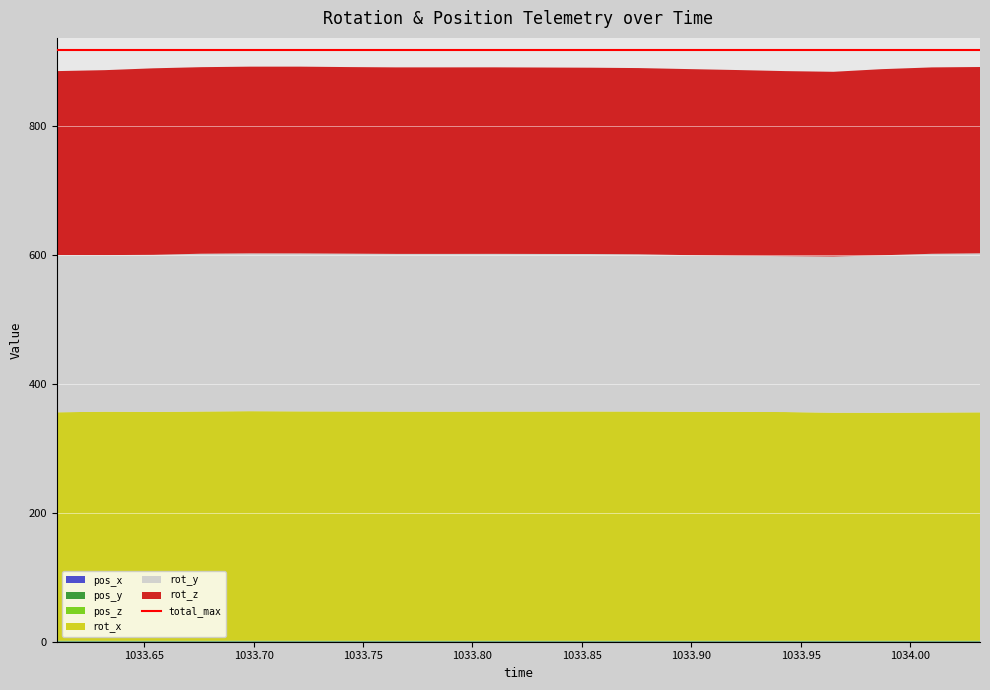

Reading left to right, what are all the values shown in this chart?

pos_x: 1033.61=0.2	1033.632=0.2	1033.654=0.2	1033.676=0.2	1033.698=0.2	1033.721=0.2	1033.743=0.2	1033.765=0.2	1033.787=0.2	1033.81=0.2	1033.832=0.2	1033.854=0.2	1033.876=0.2	1033.899=0.2	1033.921=0.2	1033.943=0.2	1033.965=0.2	1033.987=0.2	1034.01=0.2	1034.032=0.2
pos_y: 1033.61=0.9	1033.632=0.9	1033.654=0.9	1033.676=0.9	1033.698=0.9	1033.721=0.9	1033.743=0.9	1033.765=0.9	1033.787=0.9	1033.81=0.9	1033.832=0.9	1033.854=0.9	1033.876=0.9	1033.899=0.9	1033.921=0.9	1033.943=0.9	1033.965=0.9	1033.987=0.9	1034.01=0.9	1034.032=0.9
pos_z: 1033.61=0.4	1033.632=0.4	1033.654=0.4	1033.676=0.4	1033.698=0.4	1033.721=0.4	1033.743=0.4	1033.765=0.4	1033.787=0.4	1033.81=0.4	1033.832=0.4	1033.854=0.4	1033.876=0.4	1033.899=0.4	1033.921=0.4	1033.943=0.4	1033.965=0.4	1033.987=0.4	1034.01=0.4	1034.032=0.5
rot_x: 1033.61=354.5	1033.632=355.5	1033.654=355.1	1033.676=355.8	1033.698=356.3	1033.721=356.0	1033.743=355.8	1033.765=355.6	1033.787=355.6	1033.81=355.7	1033.832=355.7	1033.854=355.8	1033.876=355.7	1033.899=355.4	1033.921=355.2	1033.943=354.9	1033.965=353.9	1033.987=353.8	1034.01=354.1	1034.032=354.5
rot_y: 1033.61=244.2	1033.632=243.1	1033.654=243.9	1033.676=245.0	1033.698=245.0	1033.721=245.2	1033.743=245.0	1033.765=244.8	1033.787=244.9	1033.81=244.8	1033.832=244.6	1033.854=244.5	1033.876=244.1	1033.899=243.2	1033.921=242.4	1033.943=242.1	1033.965=242.5	1033.987=244.5	1034.01=246.5	1034.032=246.9
rot_z: 1033.61=285.5	1033.632=287.1	1033.654=289.5	1033.676=289.6	1033.698=289.9	1033.721=290.0	1033.743=289.6	1033.765=289.6	1033.787=289.6	1033.81=289.5	1033.832=289.4	1033.854=289.2	1033.876=289.1	1033.899=288.8	1033.921=288.3	1033.943=287.2	1033.965=286.8	1033.987=289.0	1034.01=289.4	1034.032=289.2